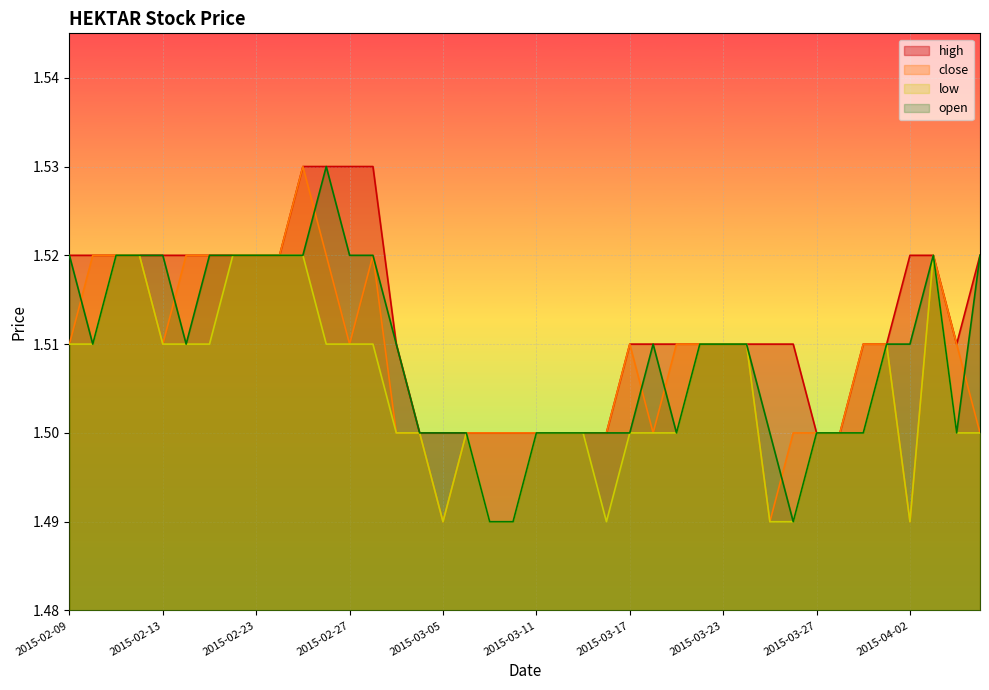

In close, how many points are lower than both neighbors (excluding endpoints)?

6